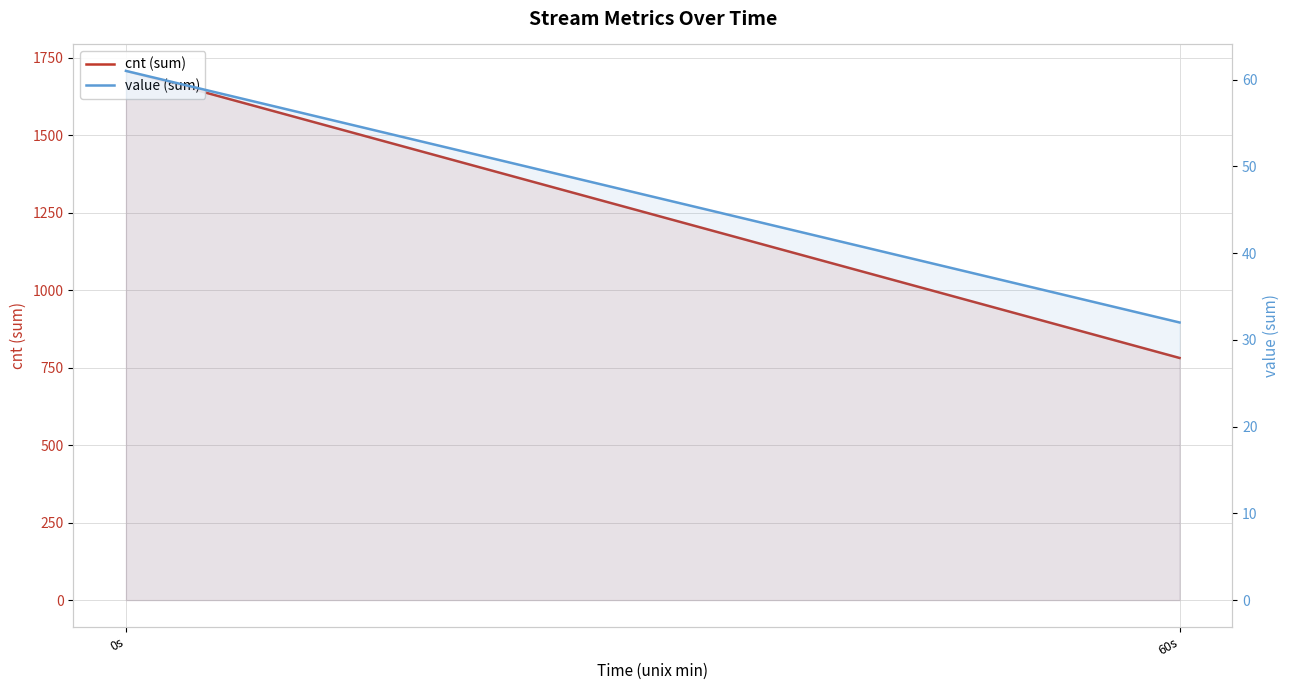

What position from the left is 0s?

1